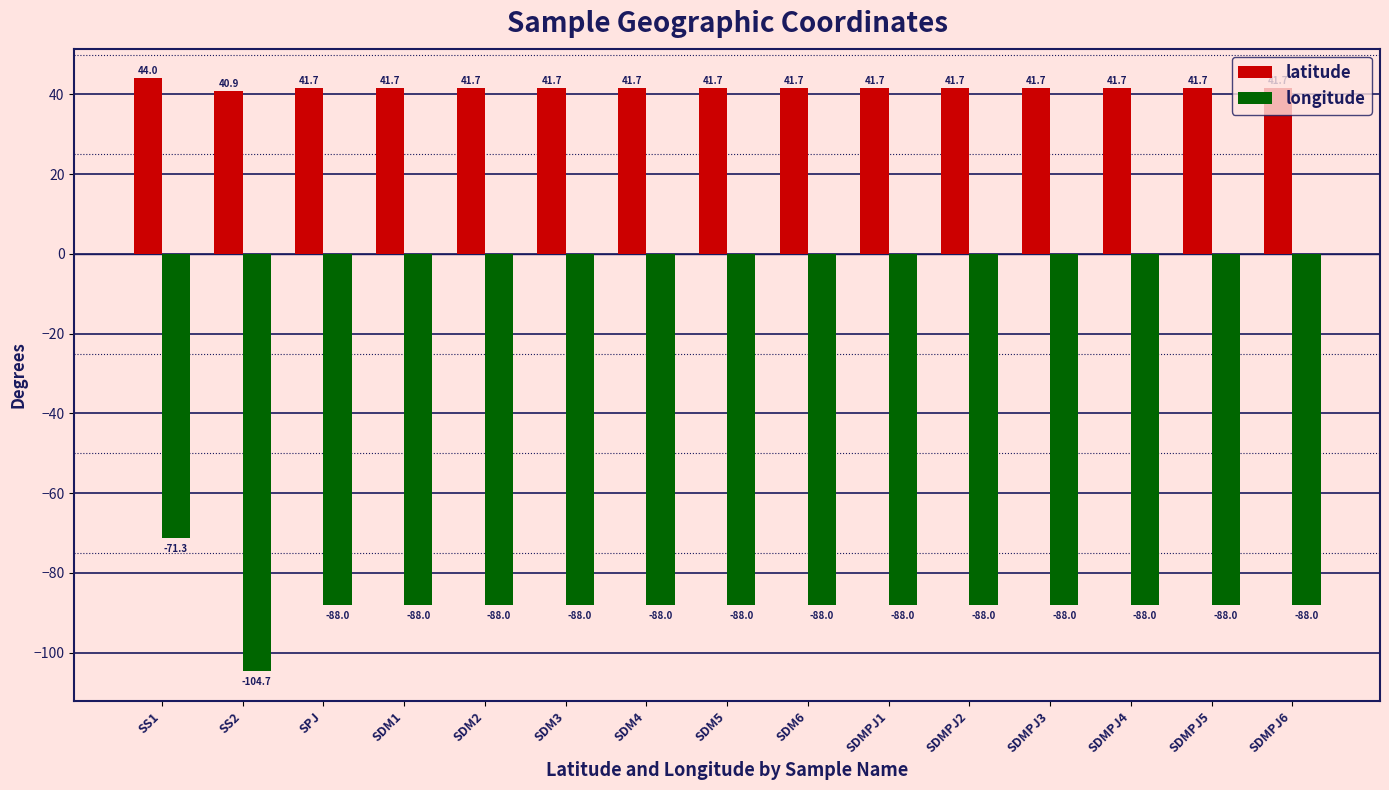

What is the label of the 8th bar from the right?

SDM5